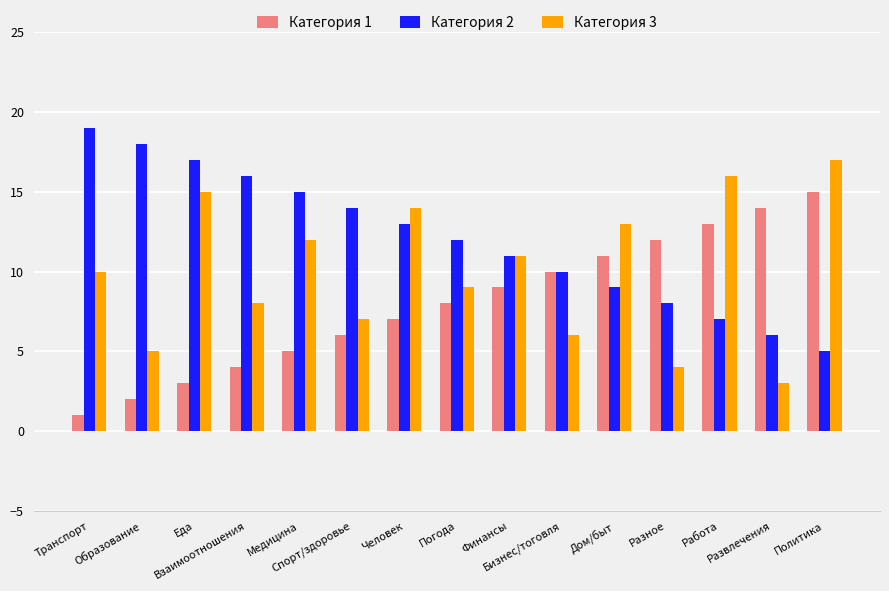

How many bars are there in each group?

3